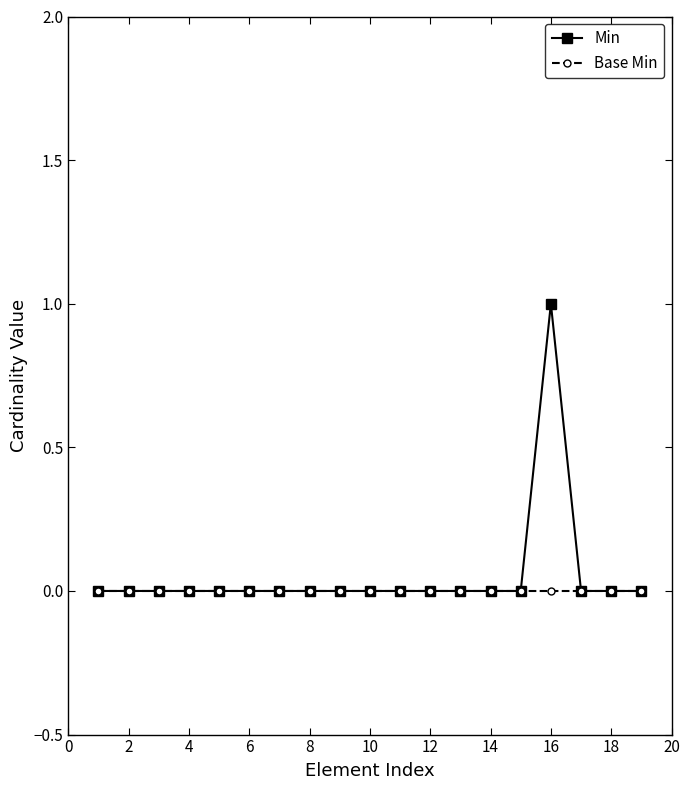

Which series has the widest spread of values?

Min